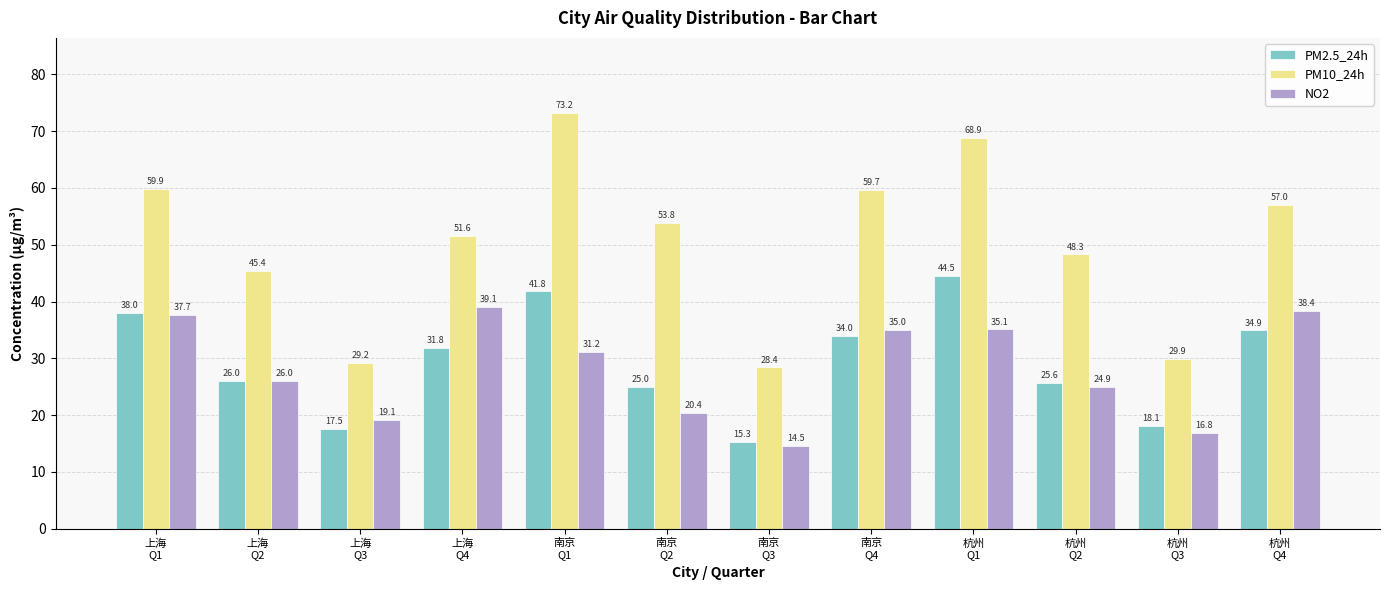

How many data points in PM10_24h are above 53?

6